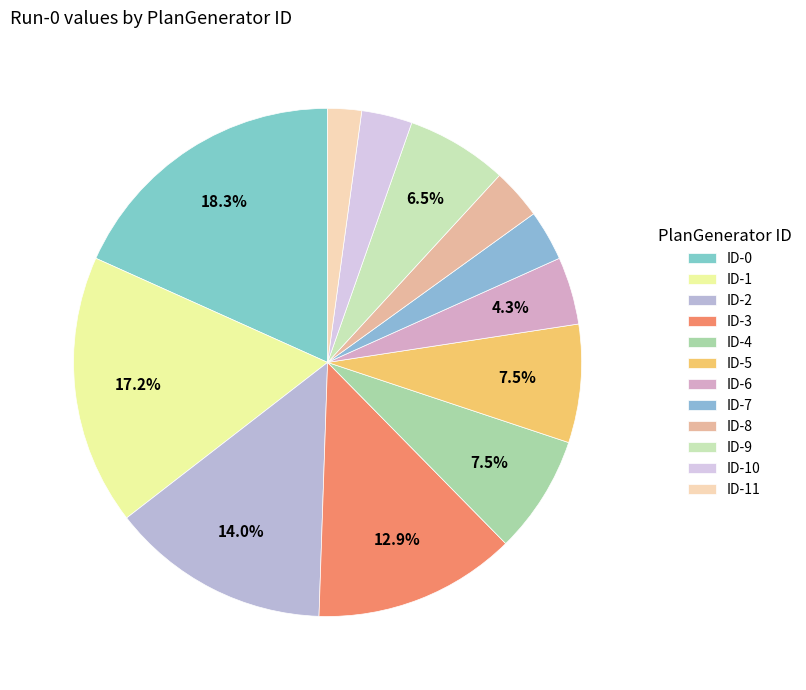

Count the number of slices in the pie.

12